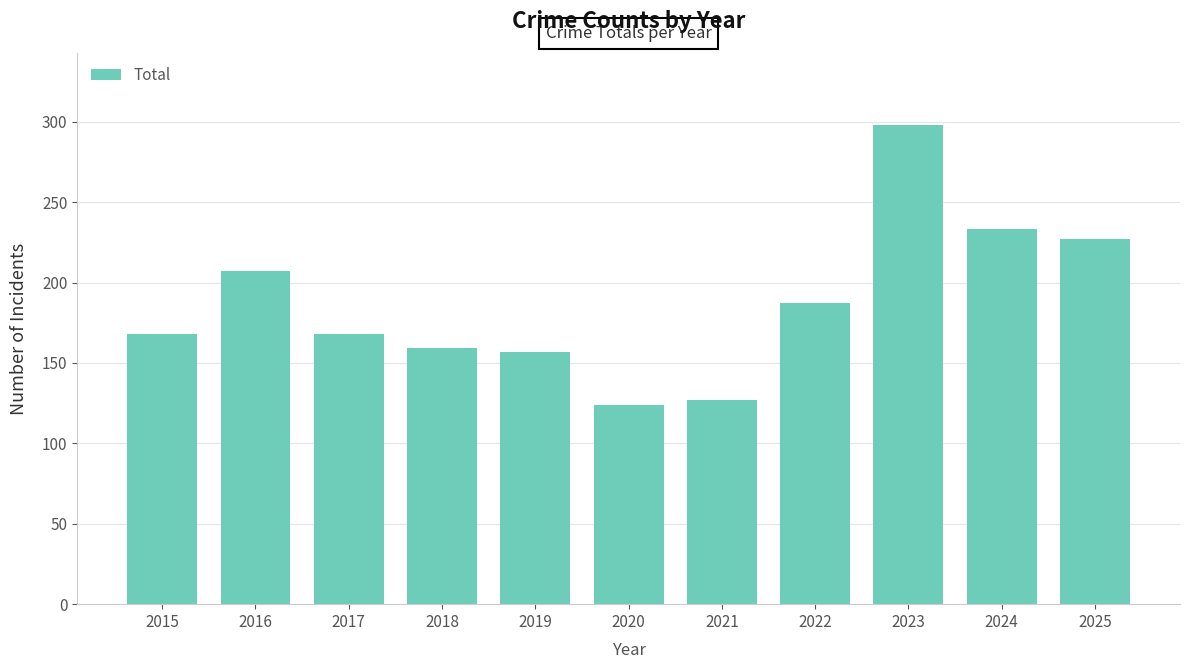

The value at 2016 is 92. True or false?

False